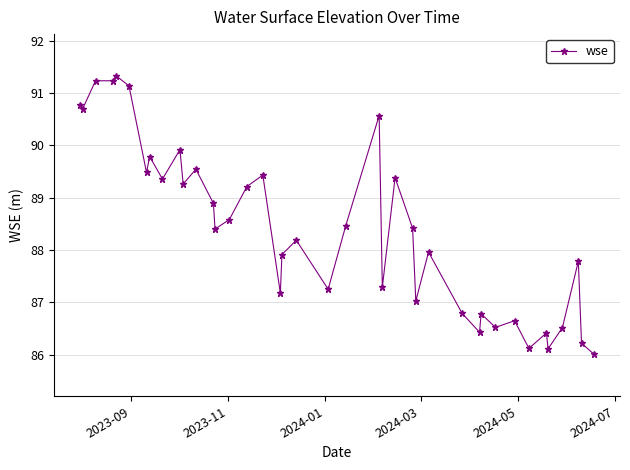

What is the difference between the maximum and minimum values?

5.3